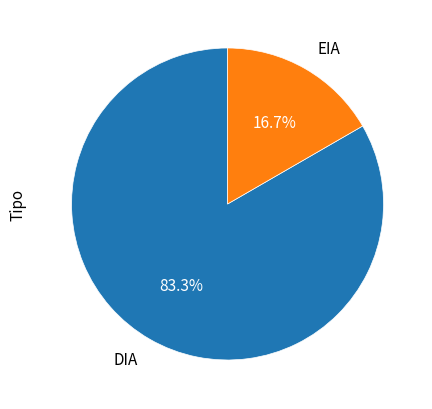

Is there any slice that represents more than half of the pie?

Yes